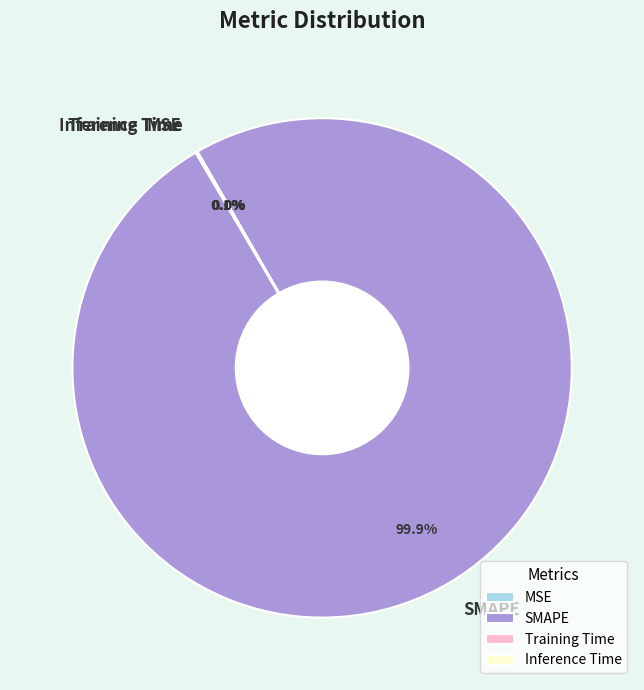

Is SMAPE the majority of the pie?

Yes